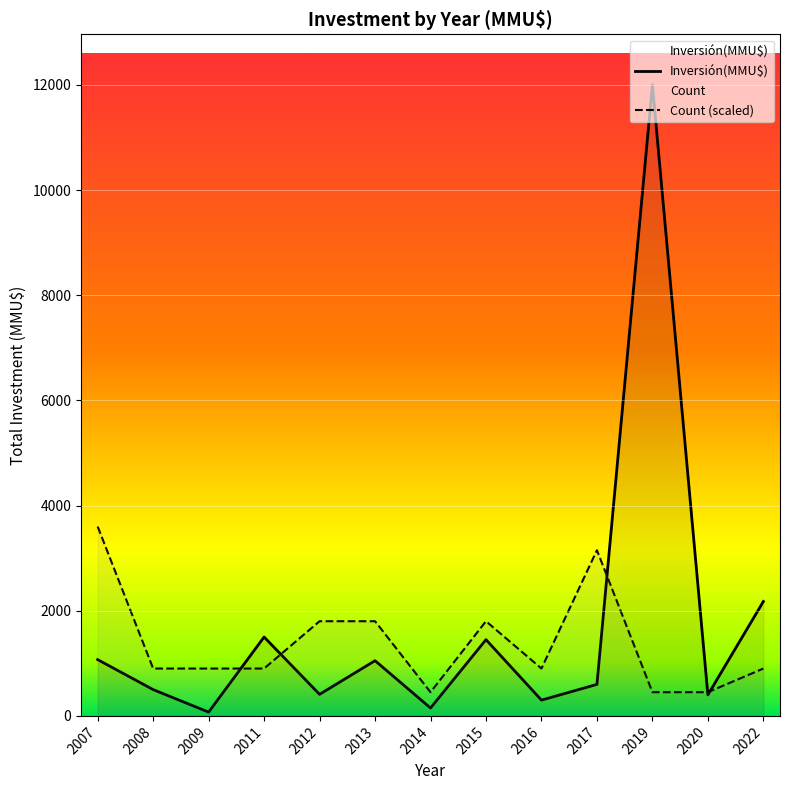

Where is the first local maximum for Inversión(MMU$)?

2011